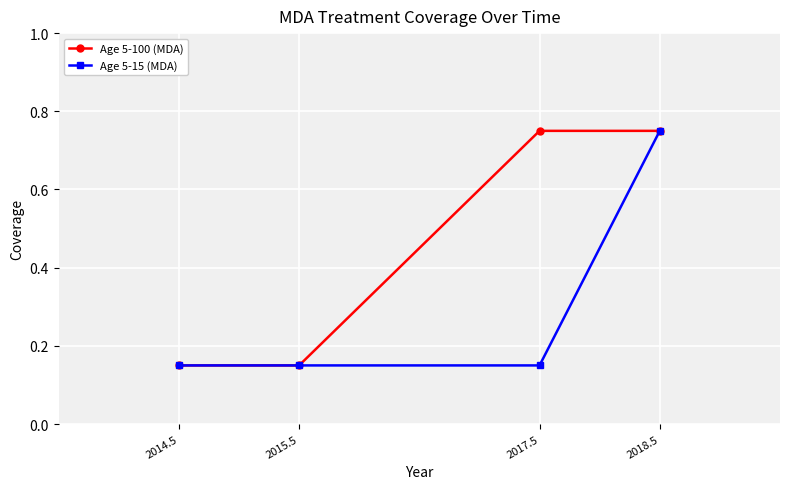

Count the Age 5-15 (MDA) values in the range 0 to 1.

4